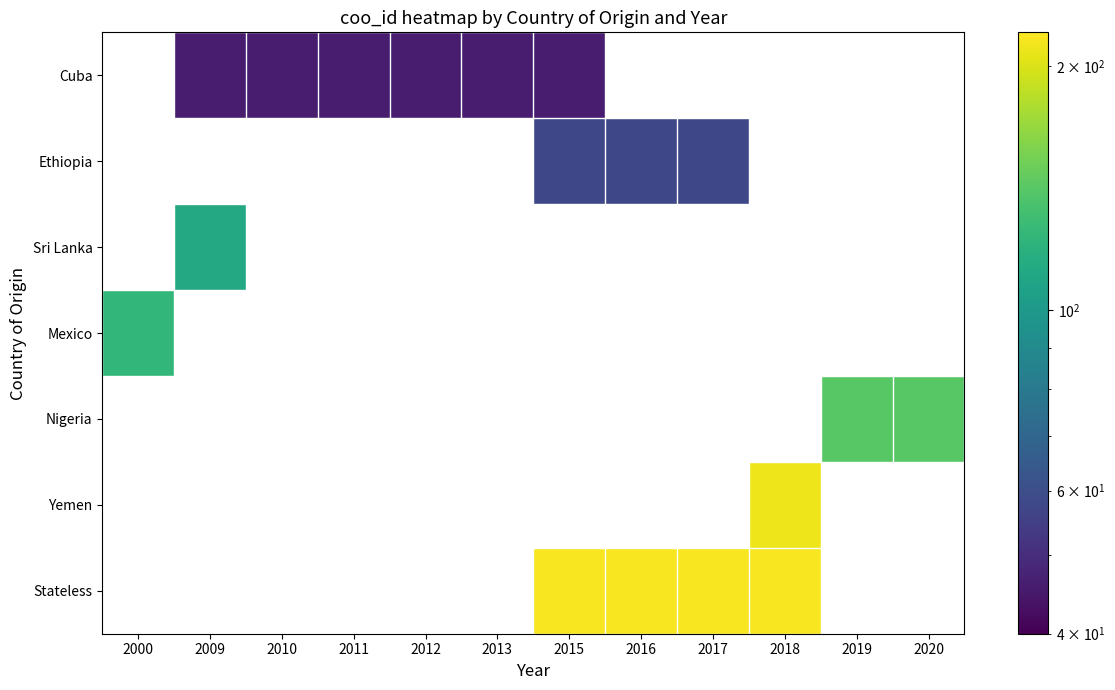

Rank the series by their maximum value, from lowest to highest.

Cuba, Ethiopia, Sri Lanka, Mexico, Nigeria, Yemen, Stateless